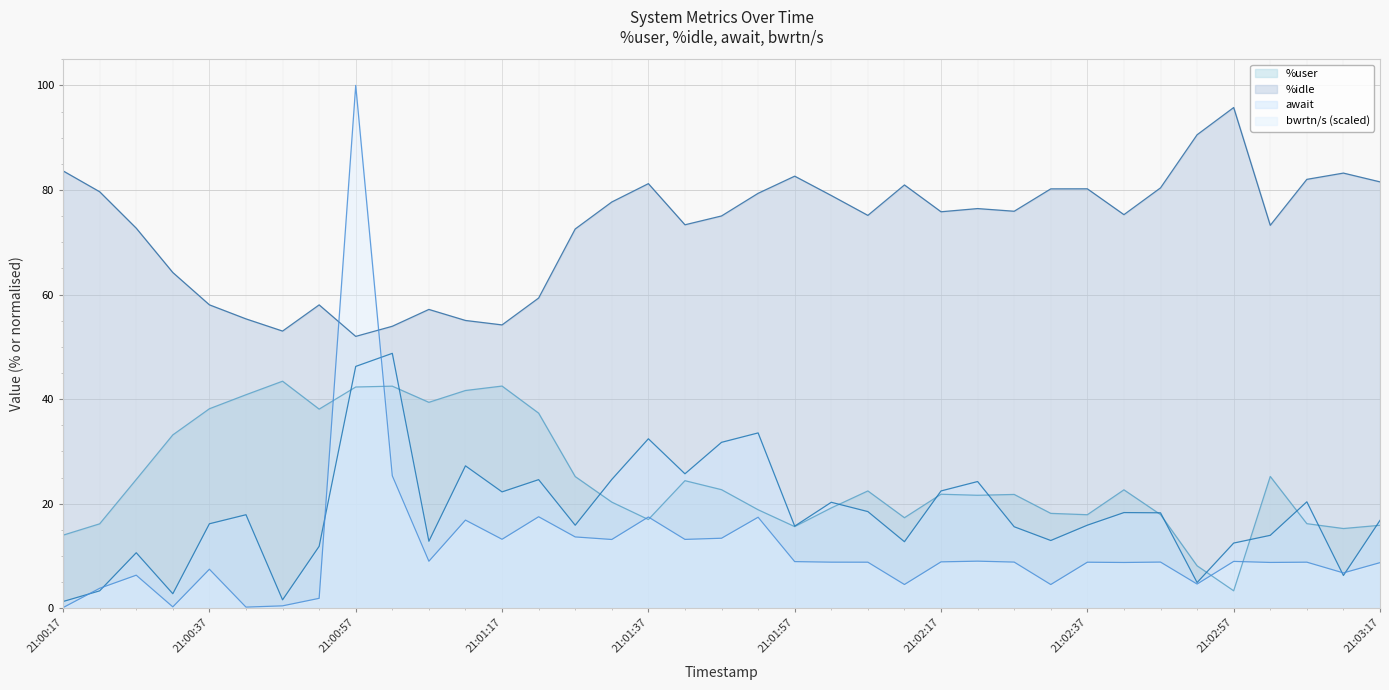

Reading right to left, transcribe all the data shown in this chart.

%user: 21:03:17=15.9	21:03:12=15.2	21:03:07=16.2	21:03:02=25.2	21:02:57=3.3	21:02:52=8.1	21:02:47=17.9	21:02:42=22.6	21:02:37=17.9	21:02:32=18.1	21:02:27=21.8	21:02:22=21.6	21:02:17=21.8	21:02:12=17.3	21:02:07=22.4	21:02:02=19.2	21:01:57=15.6	21:01:52=18.8	21:01:47=22.7	21:01:42=24.4	21:01:37=17.0	21:01:32=20.3	21:01:27=25.2	21:01:22=37.3	21:01:17=42.5	21:01:12=41.6	21:01:07=39.4	21:01:02=42.5	21:00:57=42.3	21:00:52=38.1	21:00:47=43.4	21:00:42=40.8	21:00:37=38.1	21:00:32=33.1	21:00:27=24.6	21:00:22=16.1	21:00:17=14.0
%idle: 21:03:17=81.5	21:03:12=83.2	21:03:07=82.0	21:03:02=73.2	21:02:57=95.8	21:02:52=90.6	21:02:47=80.4	21:02:42=75.3	21:02:37=80.2	21:02:32=80.2	21:02:27=75.9	21:02:22=76.4	21:02:17=75.8	21:02:12=81.0	21:02:07=75.1	21:02:02=78.9	21:01:57=82.6	21:01:52=79.4	21:01:47=75.0	21:01:42=73.3	21:01:37=81.2	21:01:32=77.7	21:01:27=72.5	21:01:22=59.3	21:01:17=54.2	21:01:12=55.0	21:01:07=57.1	21:01:02=53.9	21:00:57=52.0	21:00:52=58.0	21:00:47=53.0	21:00:42=55.3	21:00:37=58.0	21:00:32=64.2	21:00:27=72.7	21:00:22=79.7	21:00:17=83.7
await: 21:03:17=16.8	21:03:12=6.3	21:03:07=20.4	21:03:02=13.9	21:02:57=12.5	21:02:52=4.9	21:02:47=18.2	21:02:42=18.3	21:02:37=15.9	21:02:32=12.9	21:02:27=15.6	21:02:22=24.2	21:02:17=22.4	21:02:12=12.7	21:02:07=18.5	21:02:02=20.3	21:01:57=15.7	21:01:52=33.5	21:01:47=31.7	21:01:42=25.7	21:01:37=32.4	21:01:32=24.6	21:01:27=15.9	21:01:22=24.6	21:01:17=22.2	21:01:12=27.2	21:01:07=12.8	21:01:02=48.8	21:00:57=46.2	21:00:52=11.8	21:00:47=1.6	21:00:42=17.9	21:00:37=16.1	21:00:32=2.8	21:00:27=10.6	21:00:22=3.3	21:00:17=1.3
bwrtn/s: 21:03:17=8.7	21:03:12=6.8	21:03:07=8.8	21:03:02=8.8	21:02:57=9.0	21:02:52=4.6	21:02:47=8.8	21:02:42=8.7	21:02:37=8.8	21:02:32=4.5	21:02:27=8.8	21:02:22=9.0	21:02:17=8.9	21:02:12=4.5	21:02:07=8.8	21:02:02=8.8	21:01:57=8.9	21:01:52=17.4	21:01:47=13.4	21:01:42=13.2	21:01:37=17.4	21:01:32=13.1	21:01:27=13.6	21:01:22=17.5	21:01:17=13.2	21:01:12=16.9	21:01:07=9.0	21:01:02=25.3	21:00:57=100.0	21:00:52=1.9	21:00:47=0.5	21:00:42=0.2	21:00:37=7.5	21:00:32=0.3	21:00:27=6.3	21:00:22=3.8	21:00:17=0.1